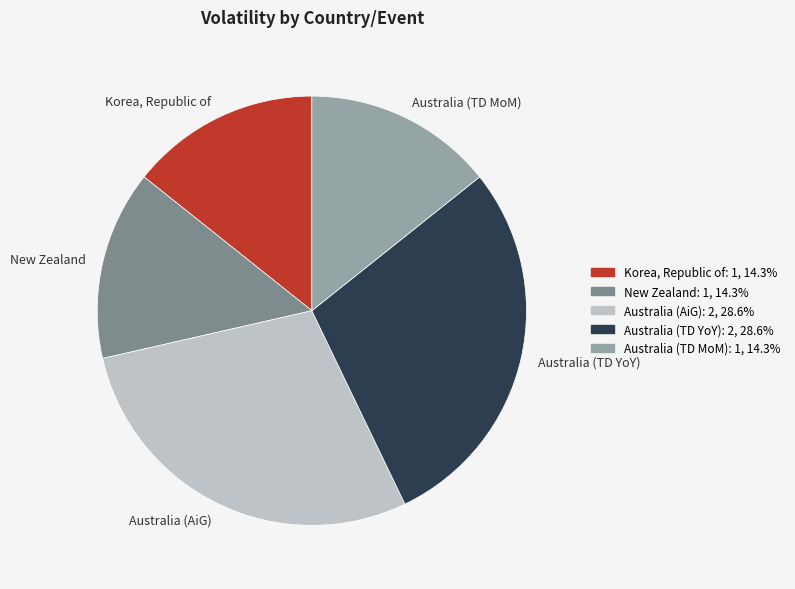

True or false: Australia (TD MoM) accounts for 1% of the total.

False